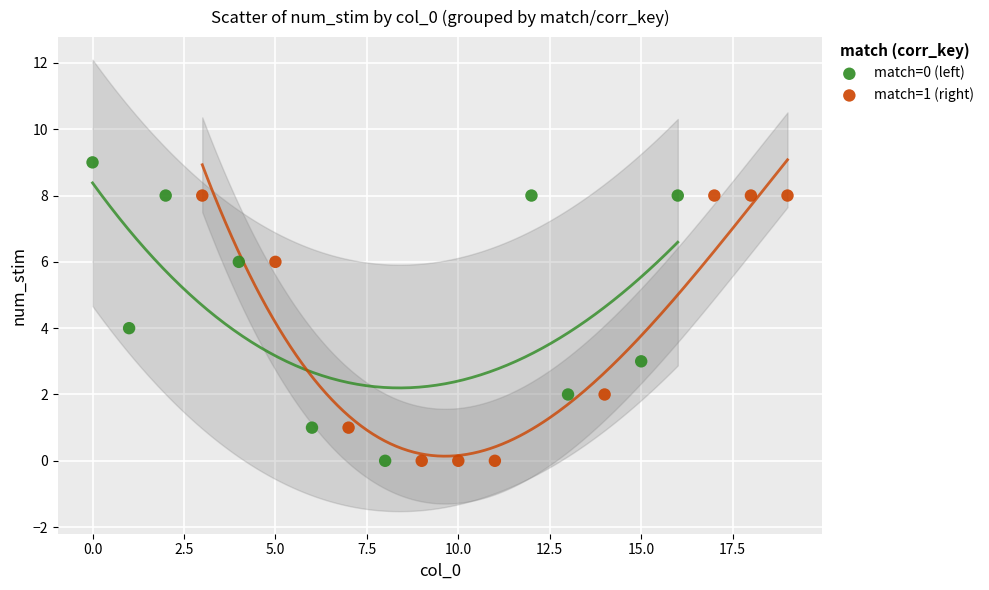

Which series has the widest spread of Y values?

match=0 (left)